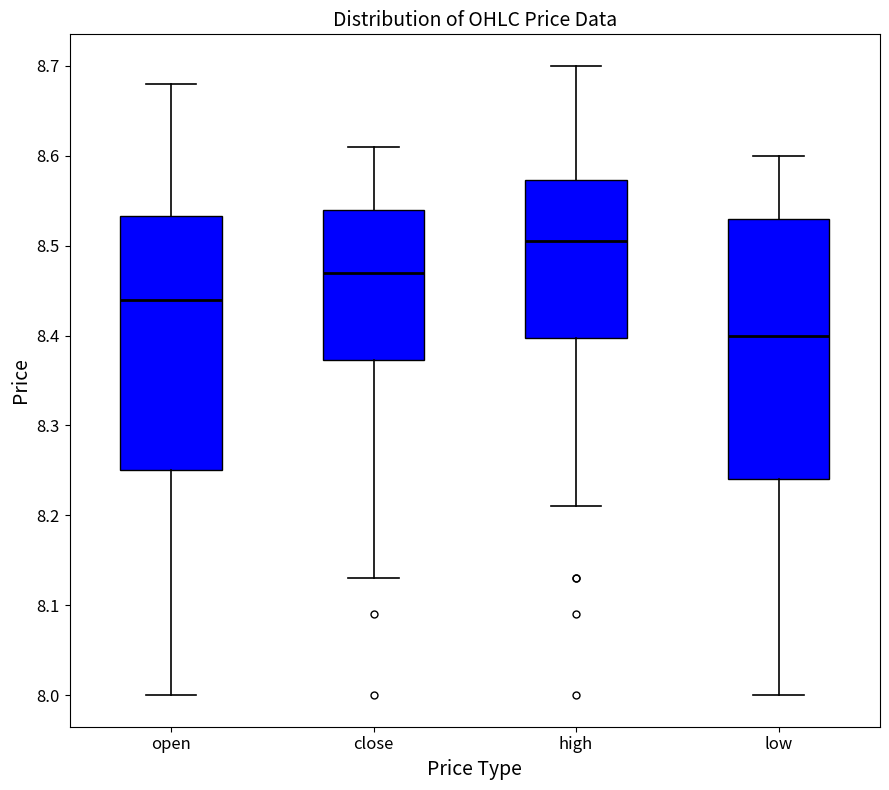

Where is the upper edge of the box for open on the y-axis? The values are not printed on the chart, so give them approximately, as read against the axis.

8.53